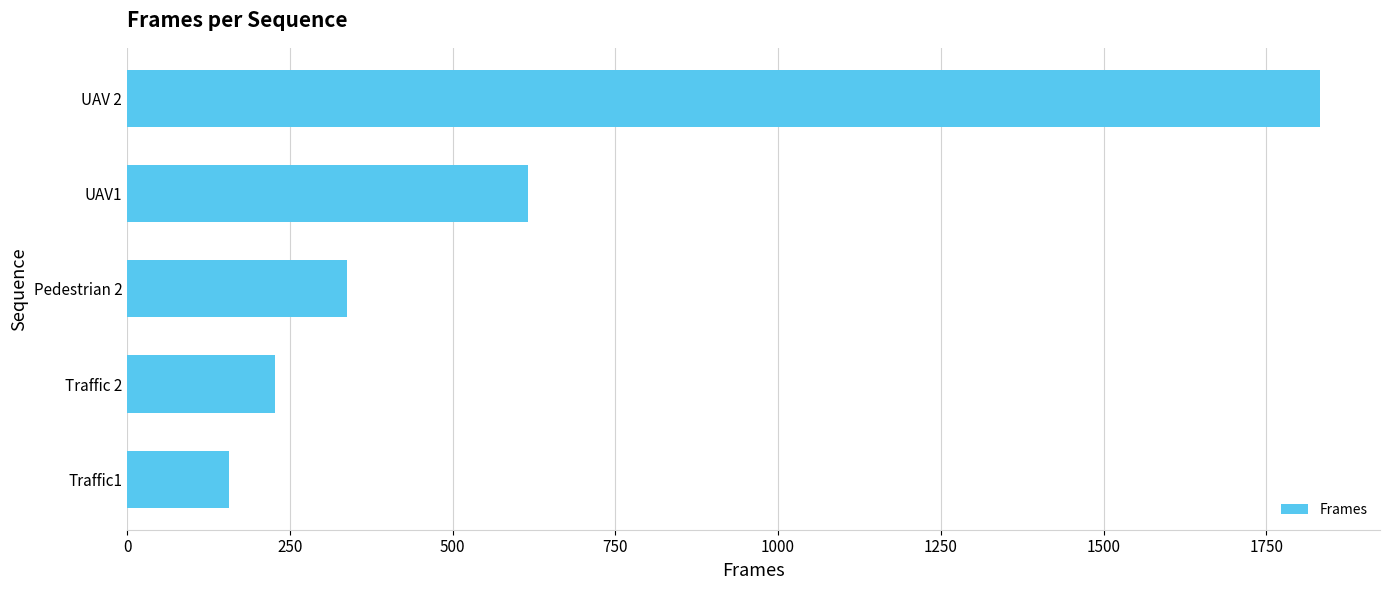

What is the ratio of the value at Traffic1 to the value at UAV1?

0.3